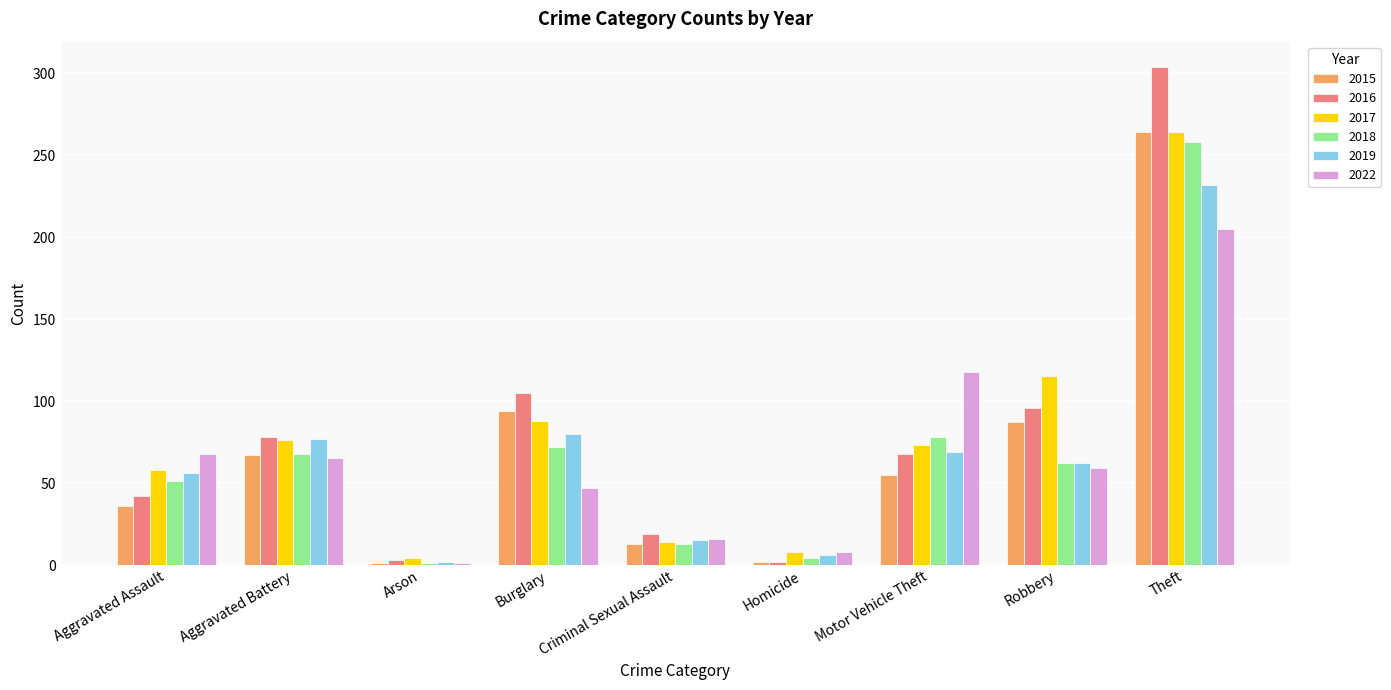

The 2018 series shows 62 at Robbery. True or false?

True